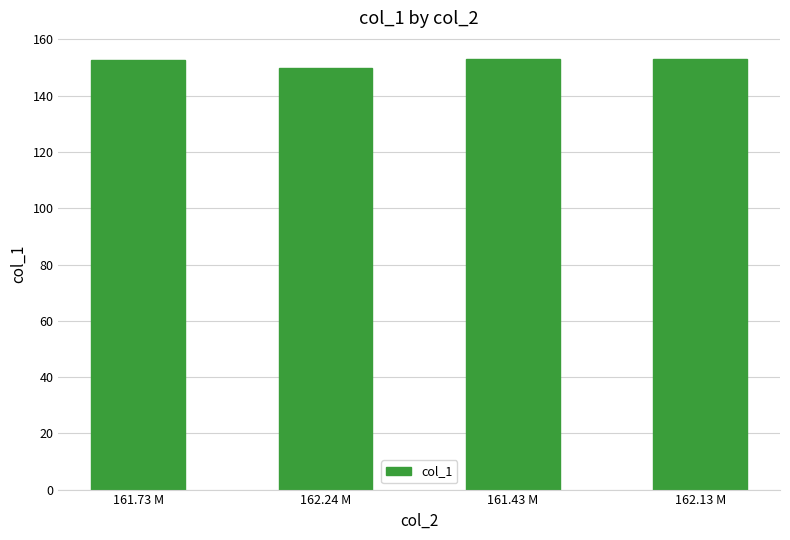

What is the label of the 2nd bar from the right?

161.43 M